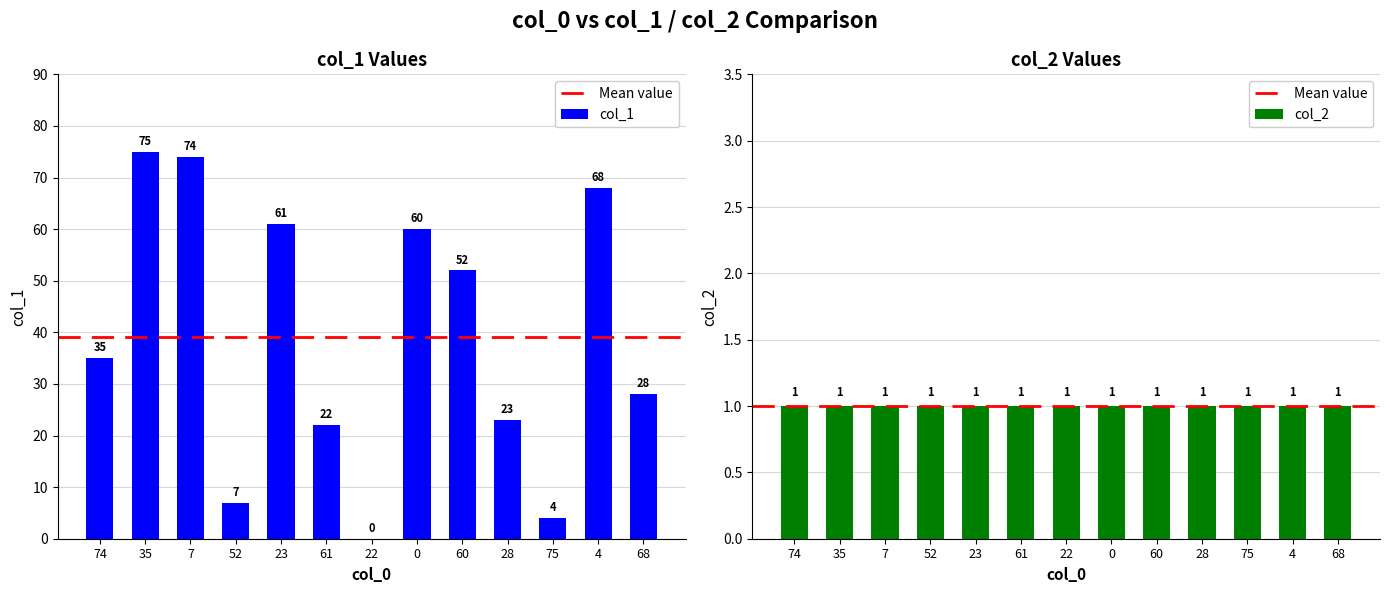

How many positive values are there?

12